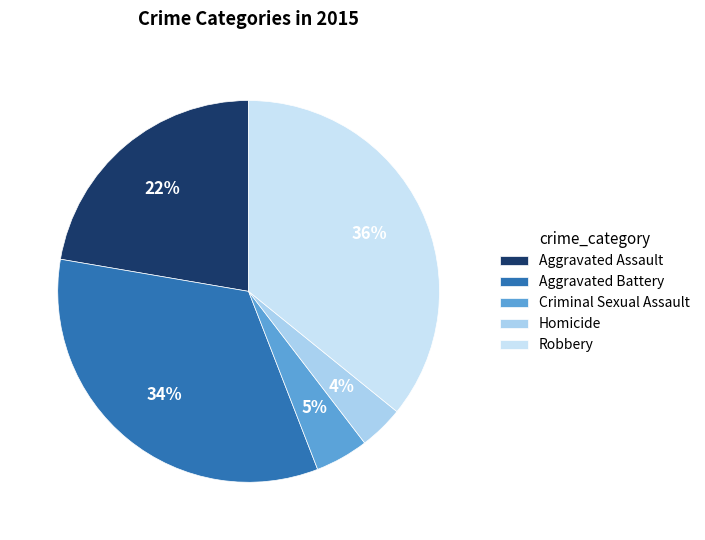

What is the smallest slice in the pie chart?

Homicide